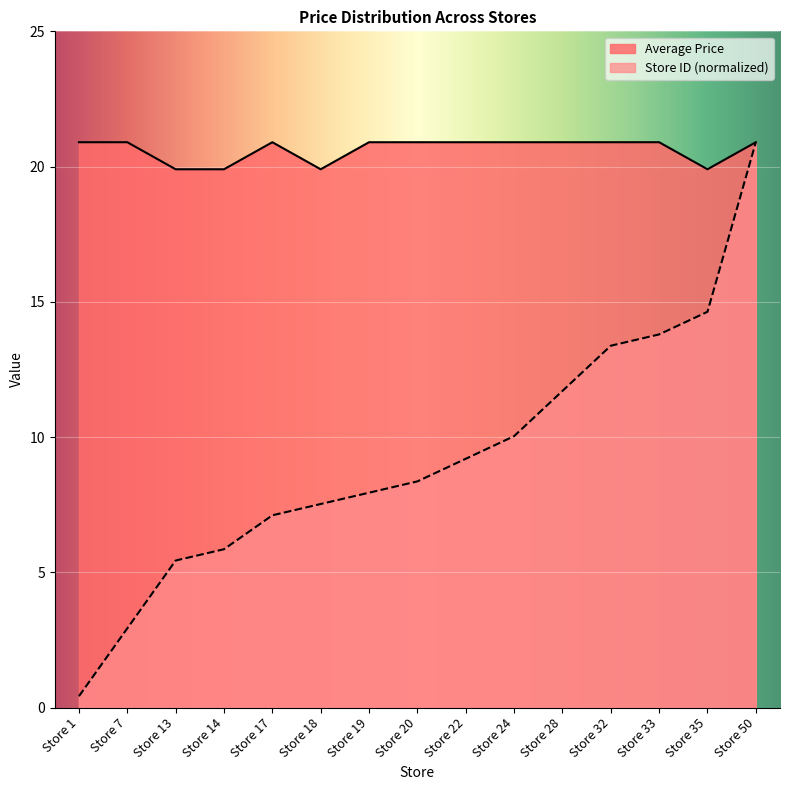

True or false: Average Price and Store Count cross at least once.

False